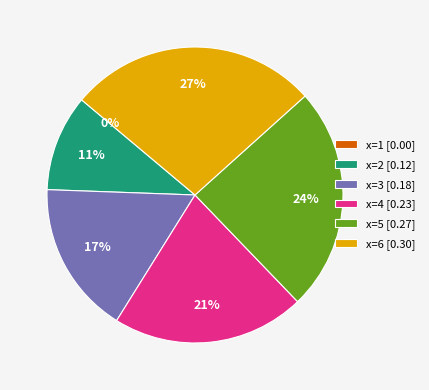

To the nearest percent, what is the difference between the largest and smallest slice percentages?

27%